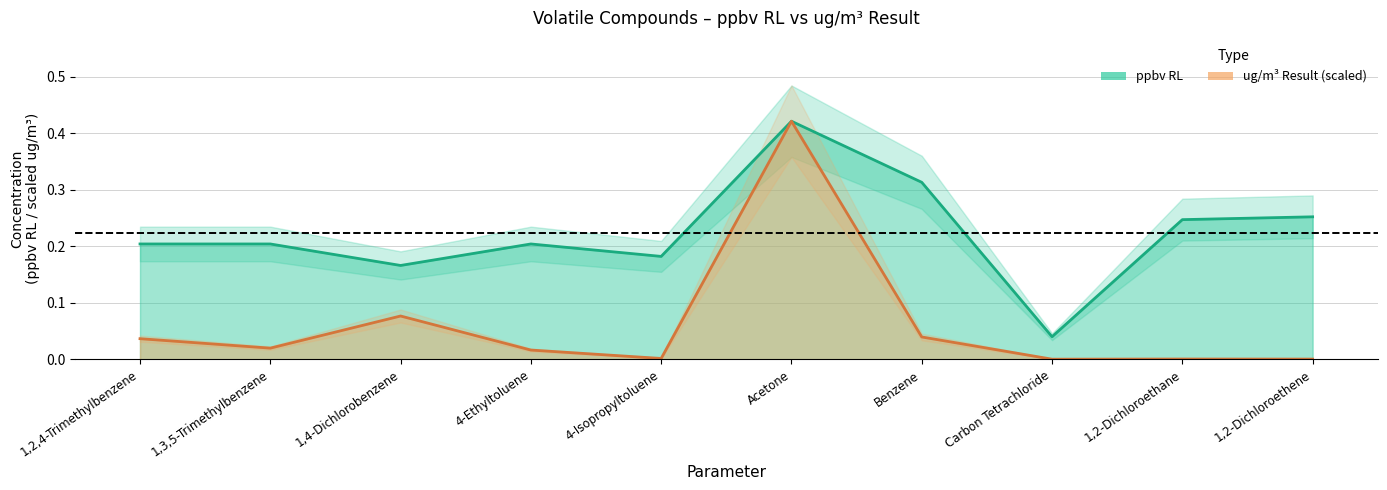

What is the label of the 3rd point from the left?

1,4-Dichlorobenzene